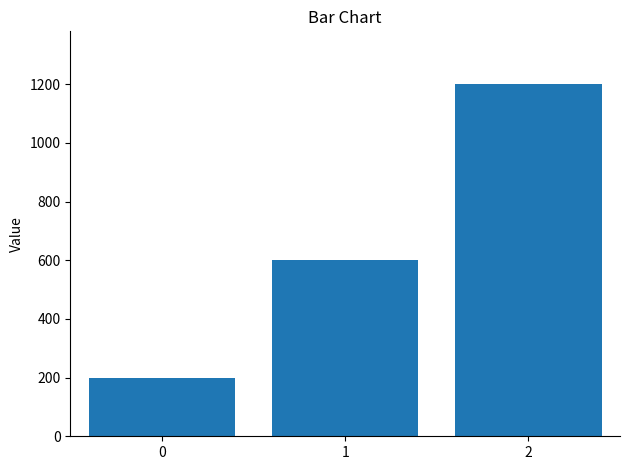

Count the values in the range 200 to 1200.

3